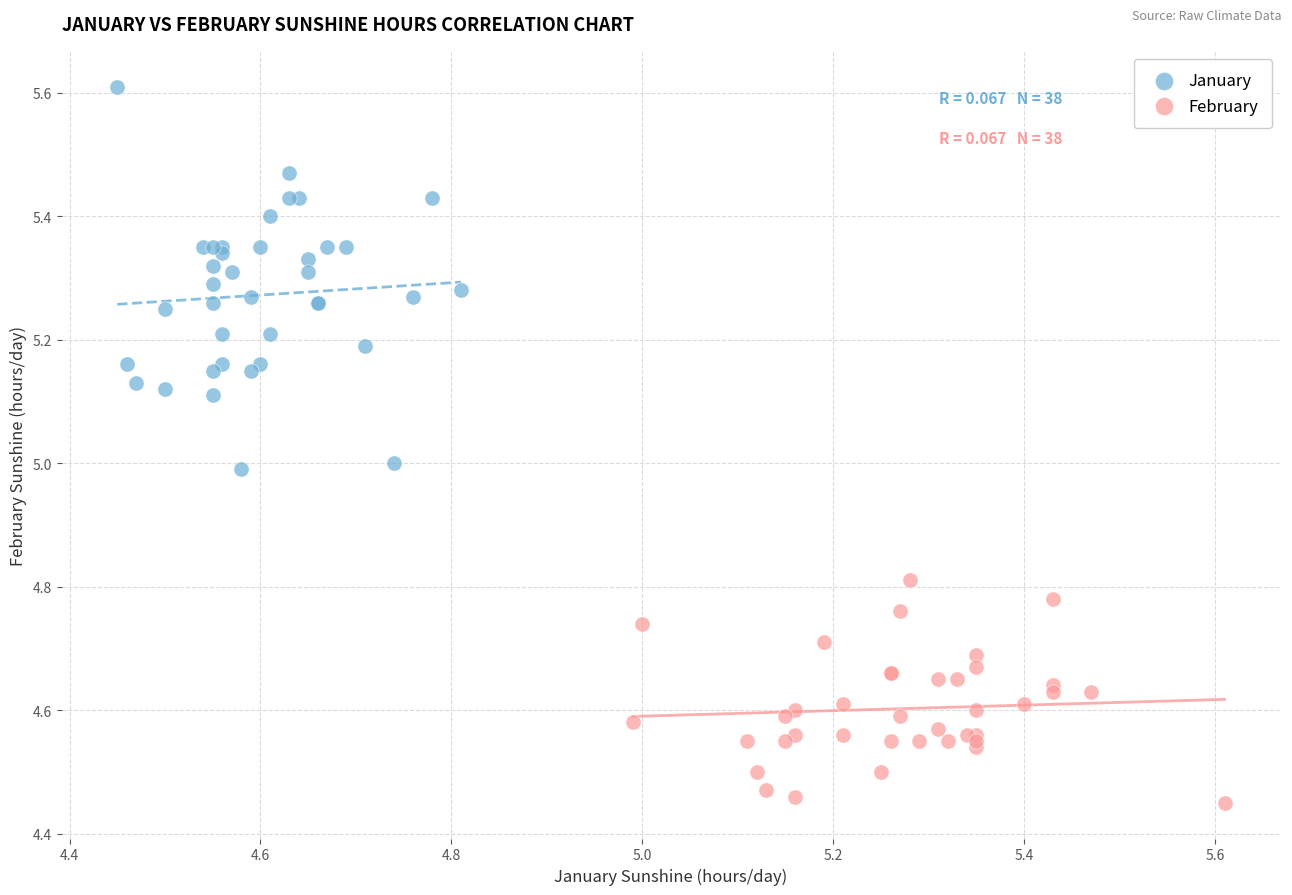

Which series contains the highest Y value?

January